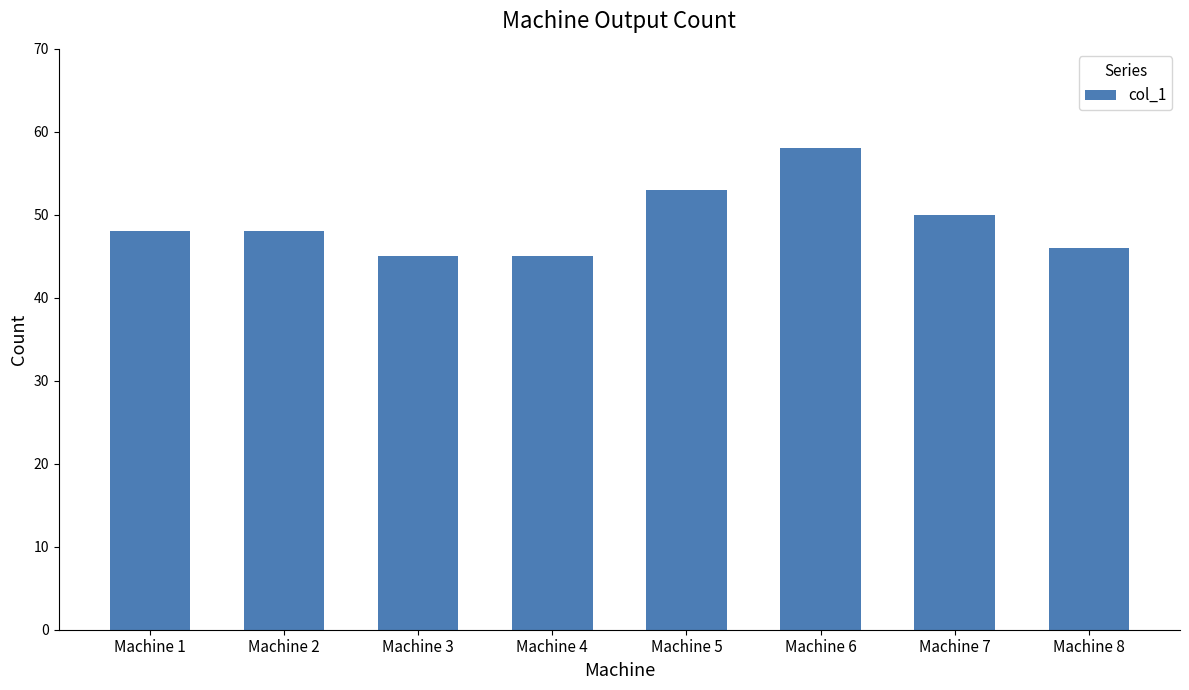

Which category has the highest value across all series?

Machine 6